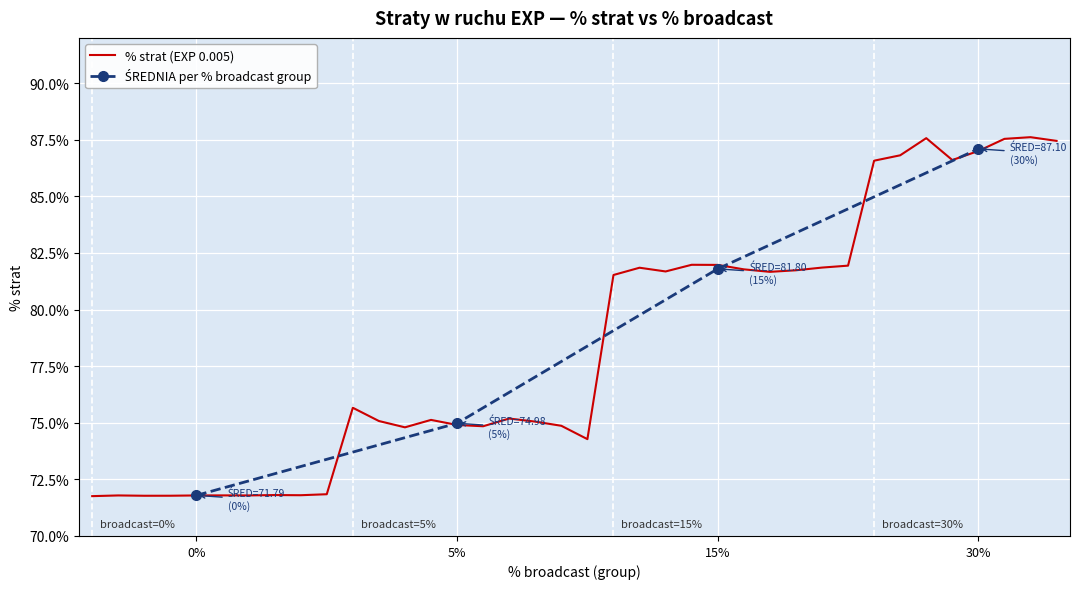

What is the minimum value for % strat (EXP 0.005)?

71.8